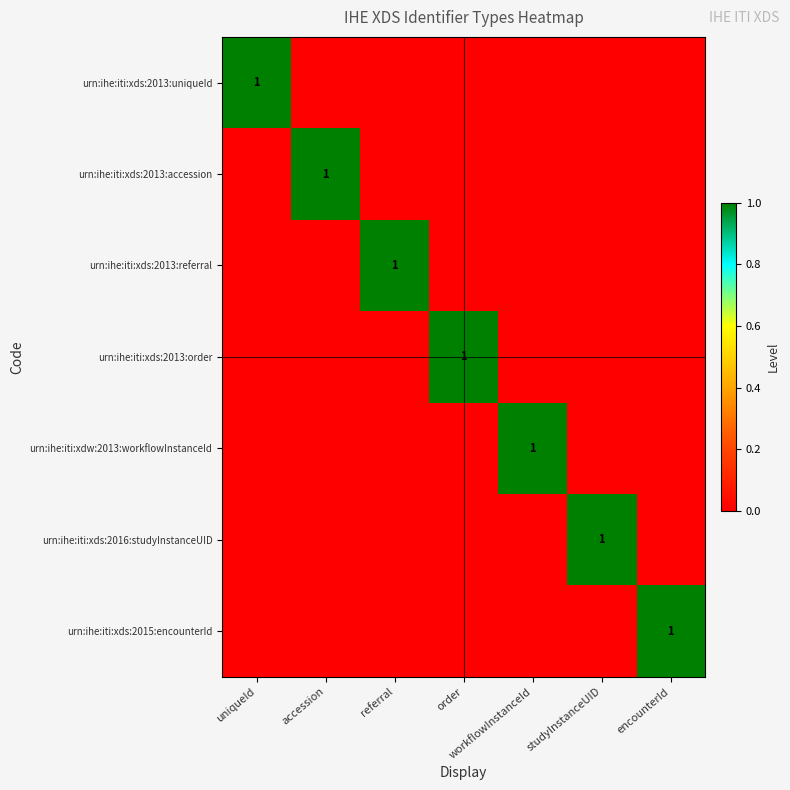

Is it true that urn:ihe:iti:xds:2013:referral equals 0 at referral?

False